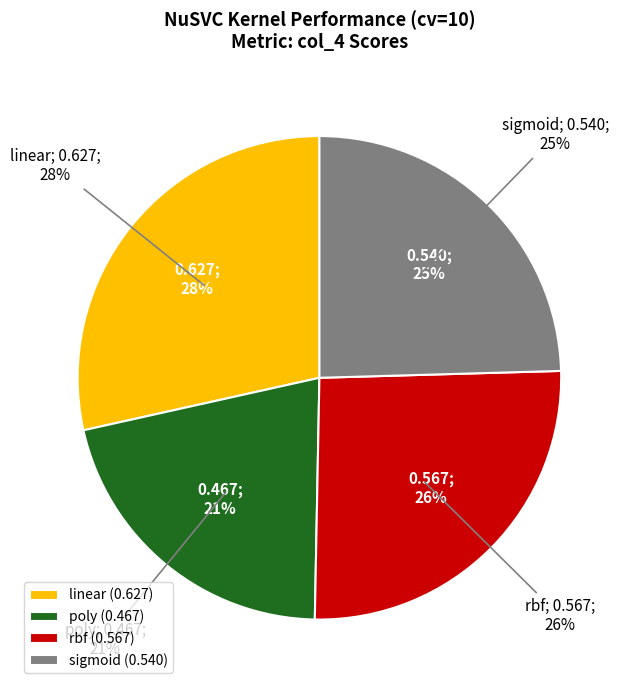

How many slices are in this pie chart?

4